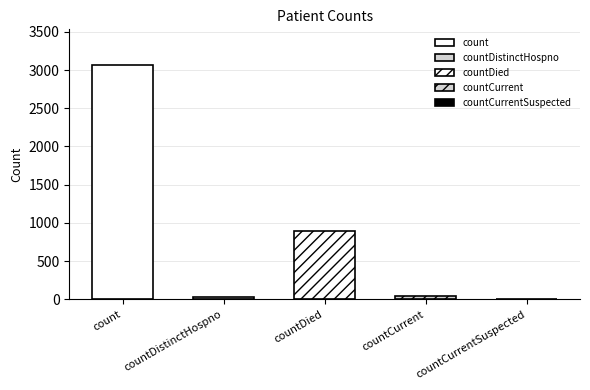

What is the value of the 2nd bar from the left?

29